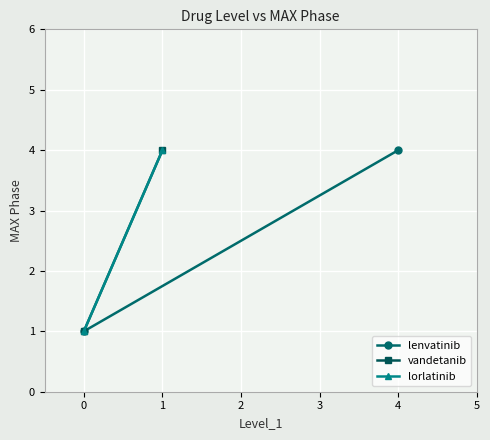

Which series has the widest spread of values?

lenvatinib